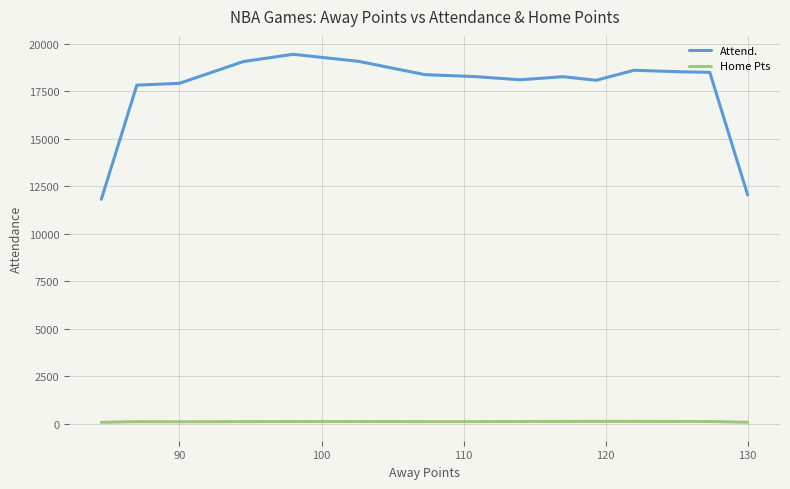

True or false: Attend. and Home Pts cross at least once.

False